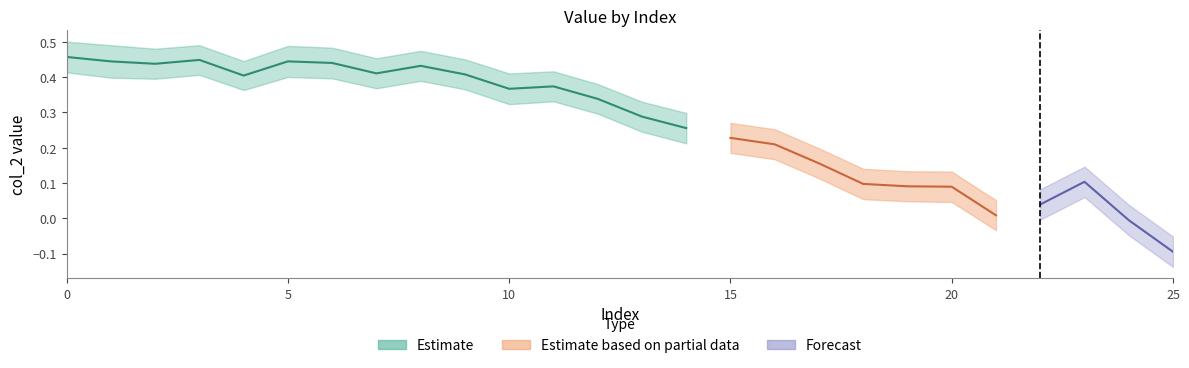

Reading right to left, what are all the values shown in this chart?

Estimate: 25=-0.1	24=-0.0	23=0.1	22=0.0	21=0.0	20=0.1	19=0.1	18=0.1	17=0.2	16=0.2	15=0.2	14=0.3	13=0.3	12=0.3	11=0.4	10=0.4	9=0.4	8=0.4	7=0.4	6=0.4	5=0.4	4=0.4	3=0.4	2=0.4	1=0.4	0=0.5
upper_estimate: 25=-0.1	24=0.0	23=0.1	22=0.1	21=0.1	20=0.1	19=0.1	18=0.1	17=0.2	16=0.3	15=0.3	14=0.3	13=0.3	12=0.4	11=0.4	10=0.4	9=0.5	8=0.5	7=0.5	6=0.5	5=0.5	4=0.4	3=0.5	2=0.5	1=0.5	0=0.5
lower_estimate: 25=-0.1	24=-0.0	23=0.1	22=-0.0	21=-0.0	20=0.0	19=0.0	18=0.1	17=0.1	16=0.2	15=0.2	14=0.2	13=0.2	12=0.3	11=0.3	10=0.3	9=0.4	8=0.4	7=0.4	6=0.4	5=0.4	4=0.4	3=0.4	2=0.4	1=0.4	0=0.4